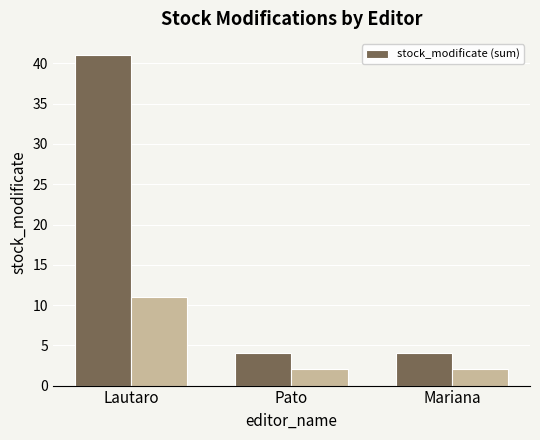

How many data points does each series have?

3